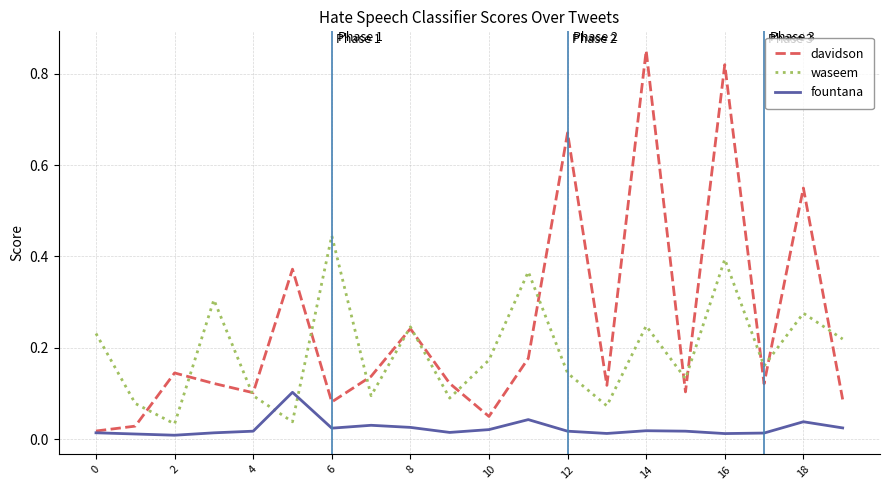

Which series ends up on top after the final intersection of fountana and waseem?

waseem